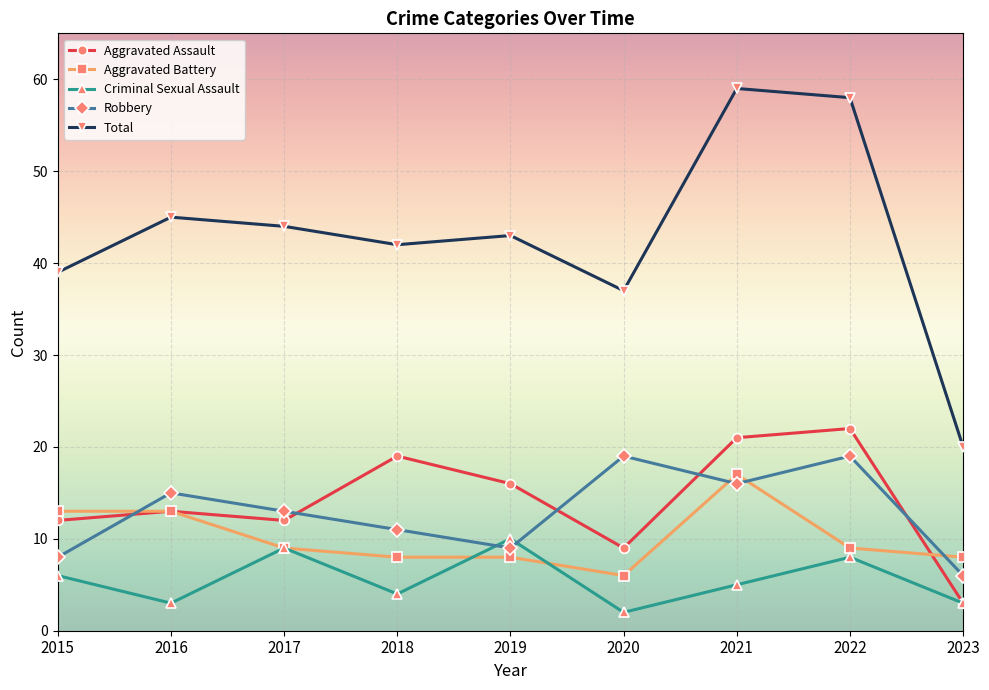

The value of Total at 2021 is 59. True or false?

True